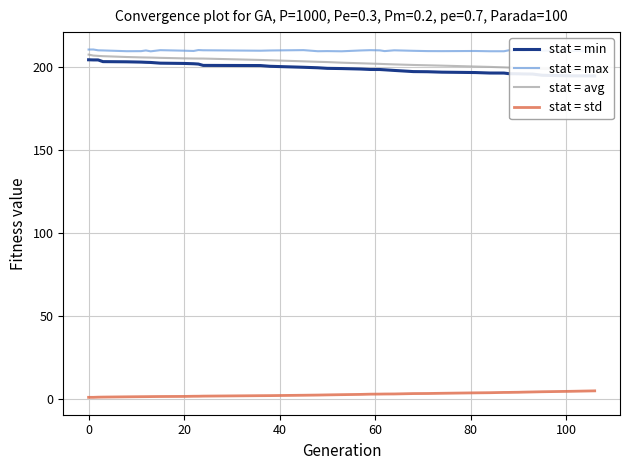

Reading left to right, what are all the values shown in this chart?

stat = min: 204.3	204.2	204.2	203.1	203.0	202.9	202.7	202.6	202.2	202.0	201.9	201.7	200.9	200.8	200.3	199.7	199.4	199.1	199.0	198.7	198.4	198.4	198.2	197.8	197.1	197.1	196.8	196.6	196.3	196.3	195.9	195.8	195.8	195.7	195.7	194.9	194.6	194.6	194.5
stat = max: 210.4	210.4	210.0	209.9	209.4	209.5	209.9	209.3	210.0	209.7	209.6	210.1	210.0	209.7	209.9	210.1	209.4	209.5	209.4	209.9	210.0	209.9	209.5	210.0	209.7	209.5	209.5	209.5	209.4	209.4	210.0	209.7	210.0	209.7	210.1	209.7	209.7	209.3	209.5
stat = avg: 207.4	206.8	206.6	206.4	205.9	205.7	205.6	205.6	205.4	205.1	205.0	205.0	205.0	204.2	204.0	203.3	203.0	202.9	202.5	202.2	202.0	201.8	201.7	201.5	201.1	200.9	200.7	200.2	200.0	199.7	199.6	199.5	199.4	199.3	199.0	198.8	198.2	197.8	197.7
stat = std: 1.0	1.0	1.1	1.1	1.3	1.4	1.4	1.4	1.5	1.5	1.6	1.6	1.7	2.0	2.0	2.2	2.3	2.4	2.6	2.7	2.9	2.9	3.0	3.0	3.2	3.3	3.4	3.7	3.8	3.9	3.9	4.0	4.0	4.1	4.2	4.3	4.6	4.8	4.9